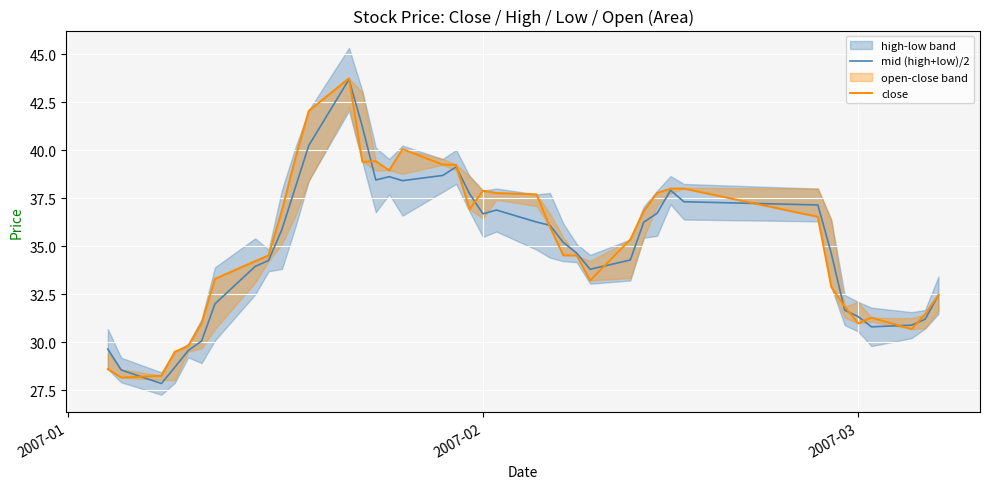

The mid (high+low)/2 series shows 31.3 at 2007-03. True or false?

True